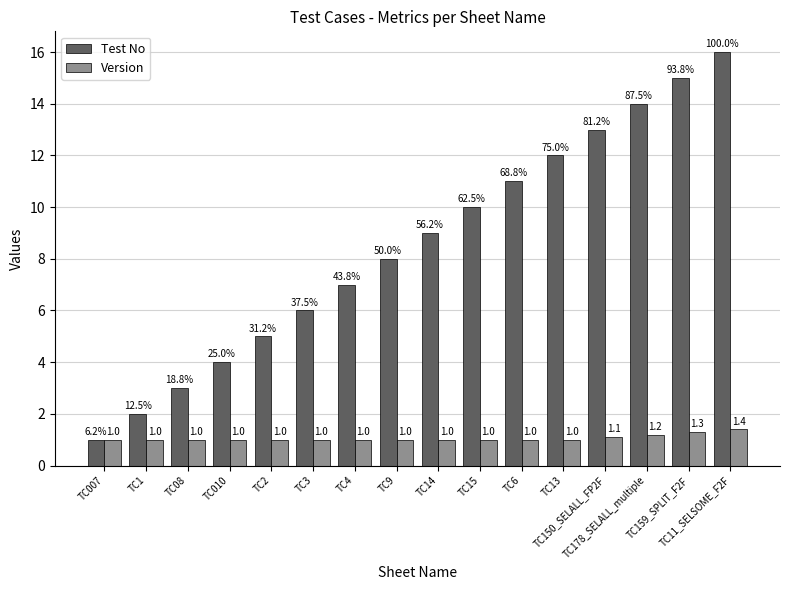

Reading left to right, extract all data points from this chart.

Test No: TC007=1.0	TC1=2.0	TC08=3.0	TC010=4.0	TC2=5.0	TC3=6.0	TC4=7.0	TC9=8.0	TC14=9.0	TC15=10.0	TC6=11.0	TC13=12.0	TC150_SELALL_FP2F=13.0	TC178_SELALL_multiple=14.0	TC159_SPLIT_F2F=15.0	TC11_SELSOME_F2F=16.0
Version: TC007=1.0	TC1=1.0	TC08=1.0	TC010=1.0	TC2=1.0	TC3=1.0	TC4=1.0	TC9=1.0	TC14=1.0	TC15=1.0	TC6=1.0	TC13=1.0	TC150_SELALL_FP2F=1.1	TC178_SELALL_multiple=1.2	TC159_SPLIT_F2F=1.3	TC11_SELSOME_F2F=1.4